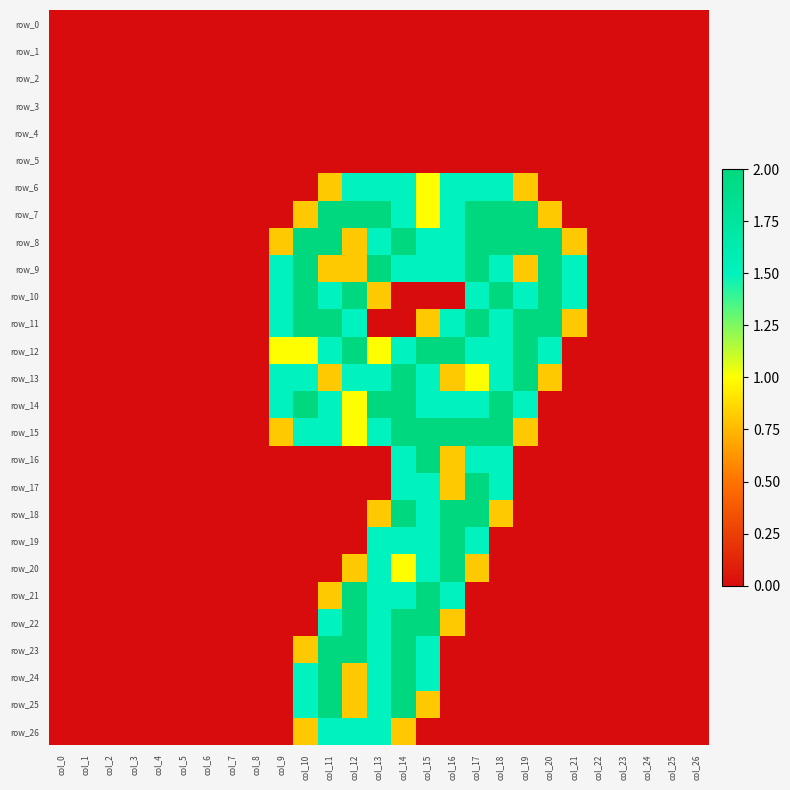

Count the row_8 values in the range 0 to 2.

27